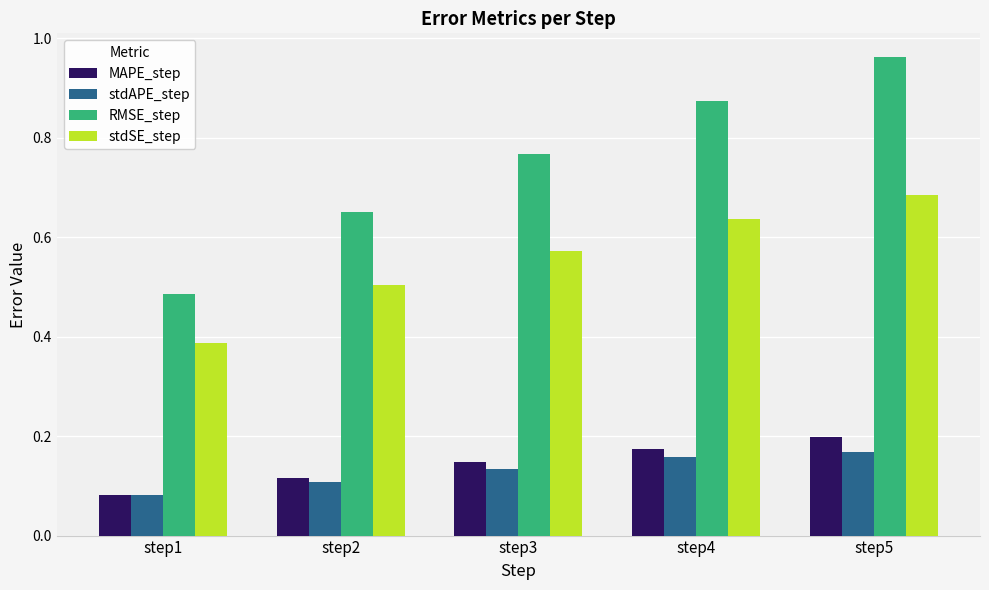

Which series has the largest total across all categories?

RMSE_step